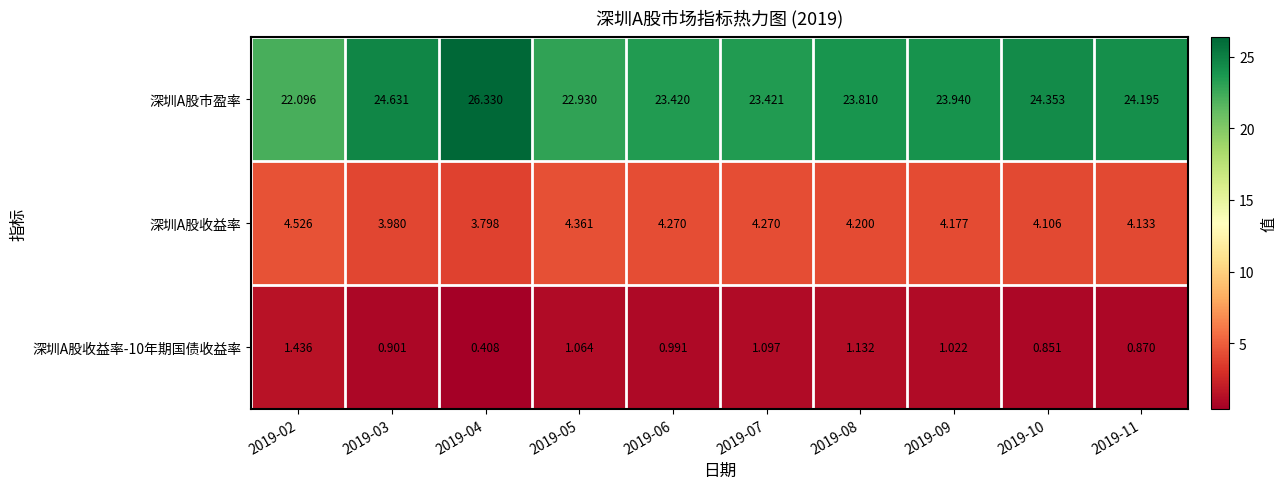

Between 2019-04 and 2019-10, which series saw the biggest shift?

深圳A股市盈率